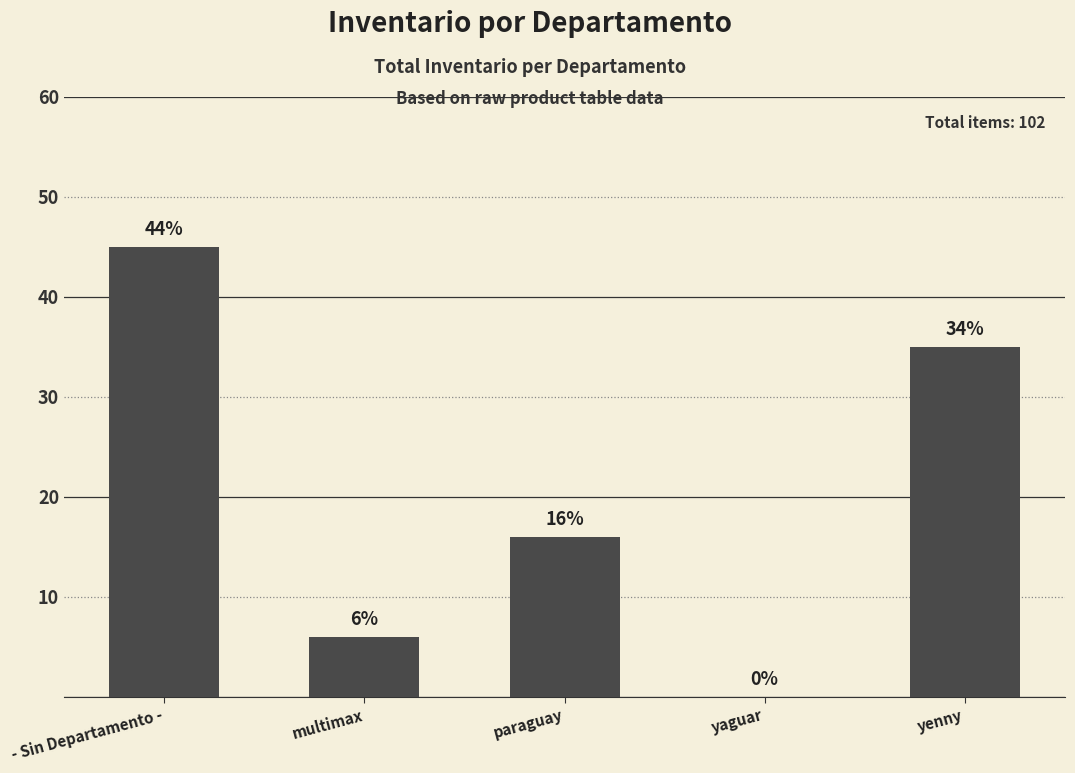

What is the sum of all values?

102